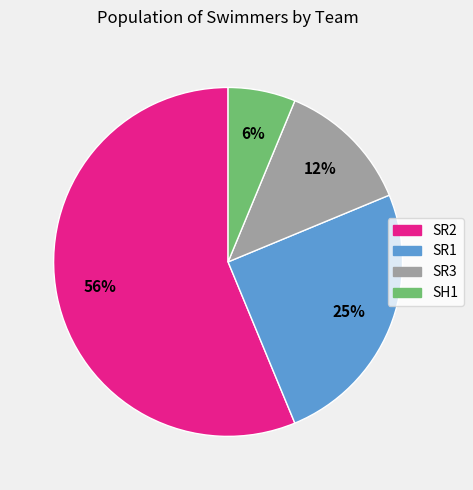

Is the sum of SH1 and SR3 greater than half?

No